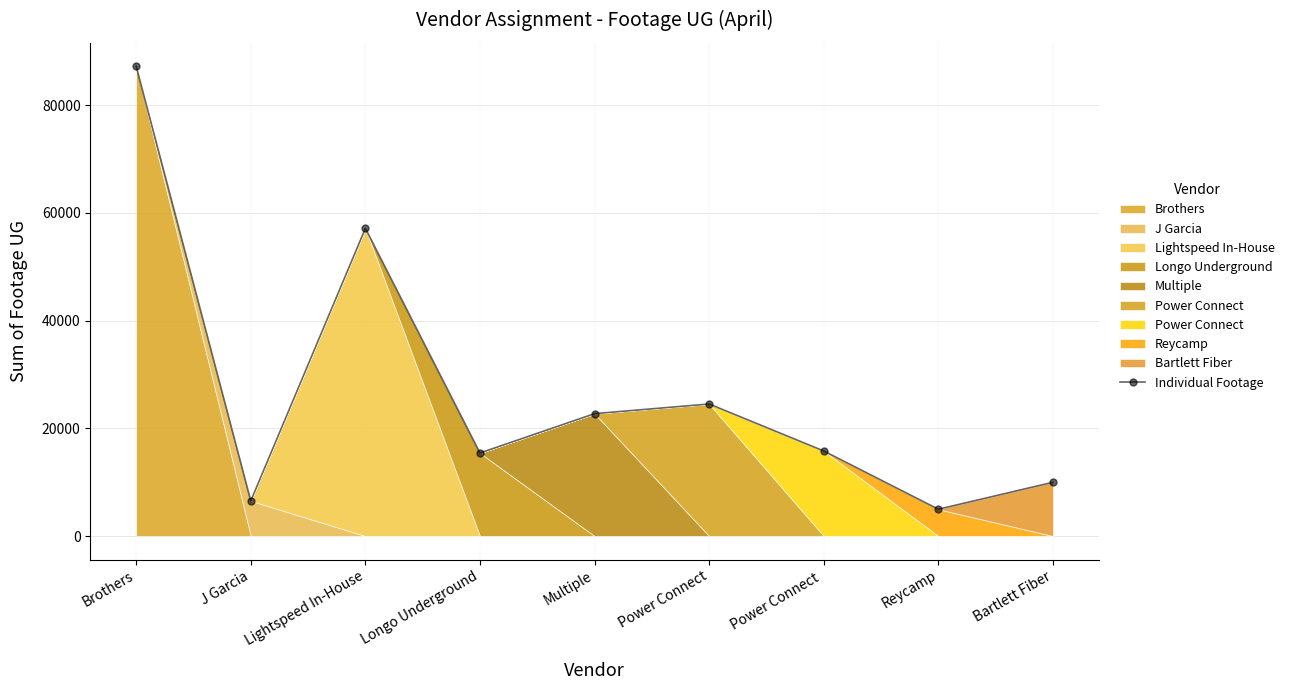

How many data points are less than 15789?

4